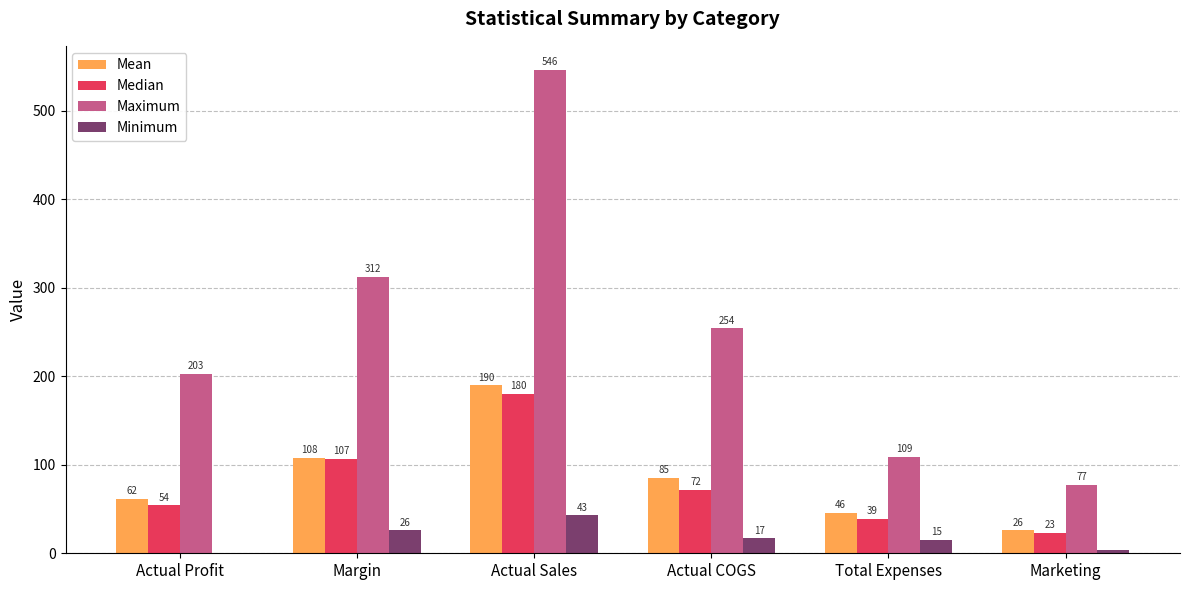

Is the value of Mean at Actual Profit greater than the value of Median at Actual COGS?

No